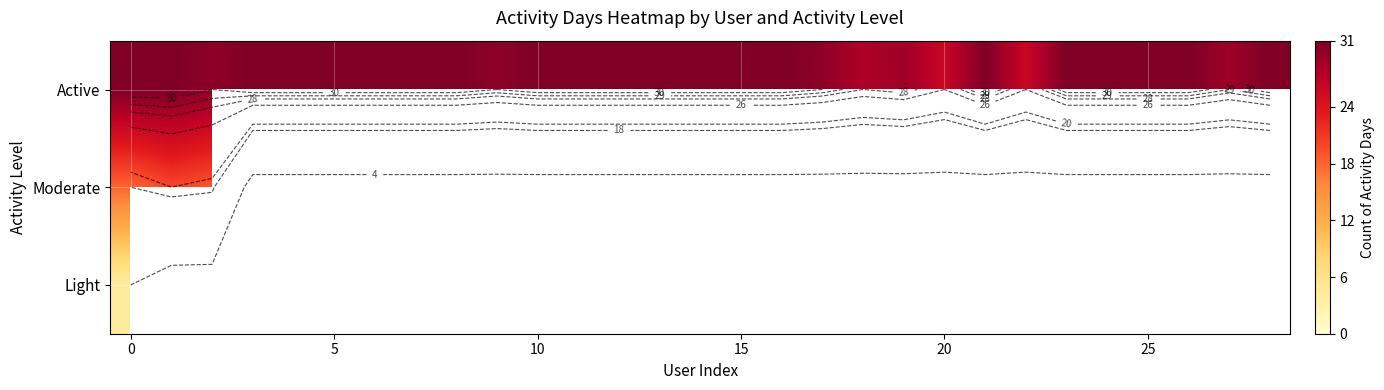

List the series in order of their peak value, highest first.

Active, Moderate, Light